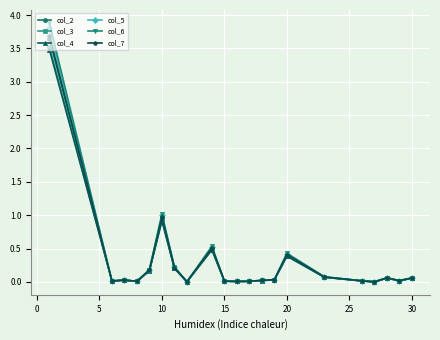

What is the maximum value shown in the chart?

3.9